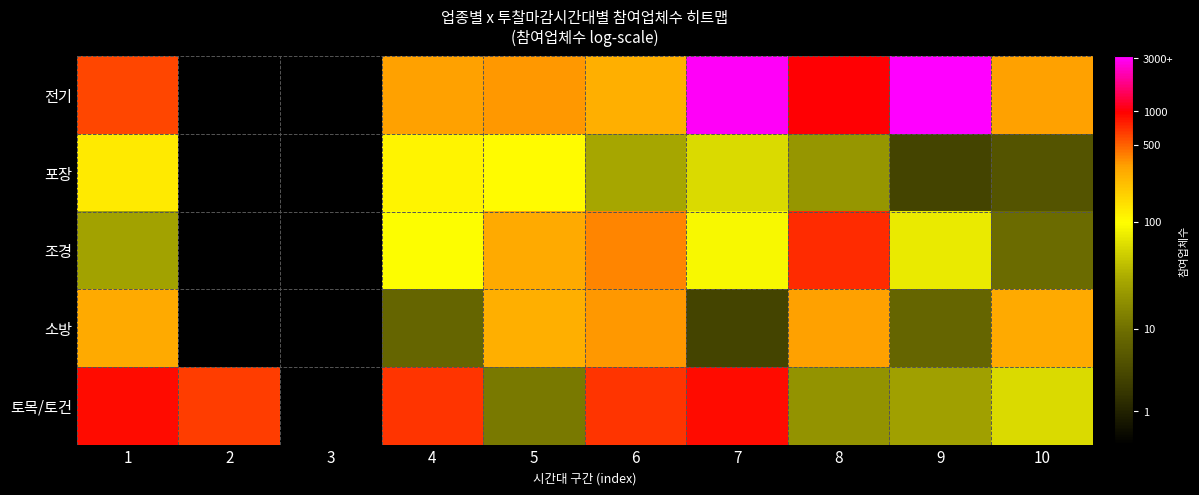

True or false: 전기 has a value of 10.2 at 1.

False